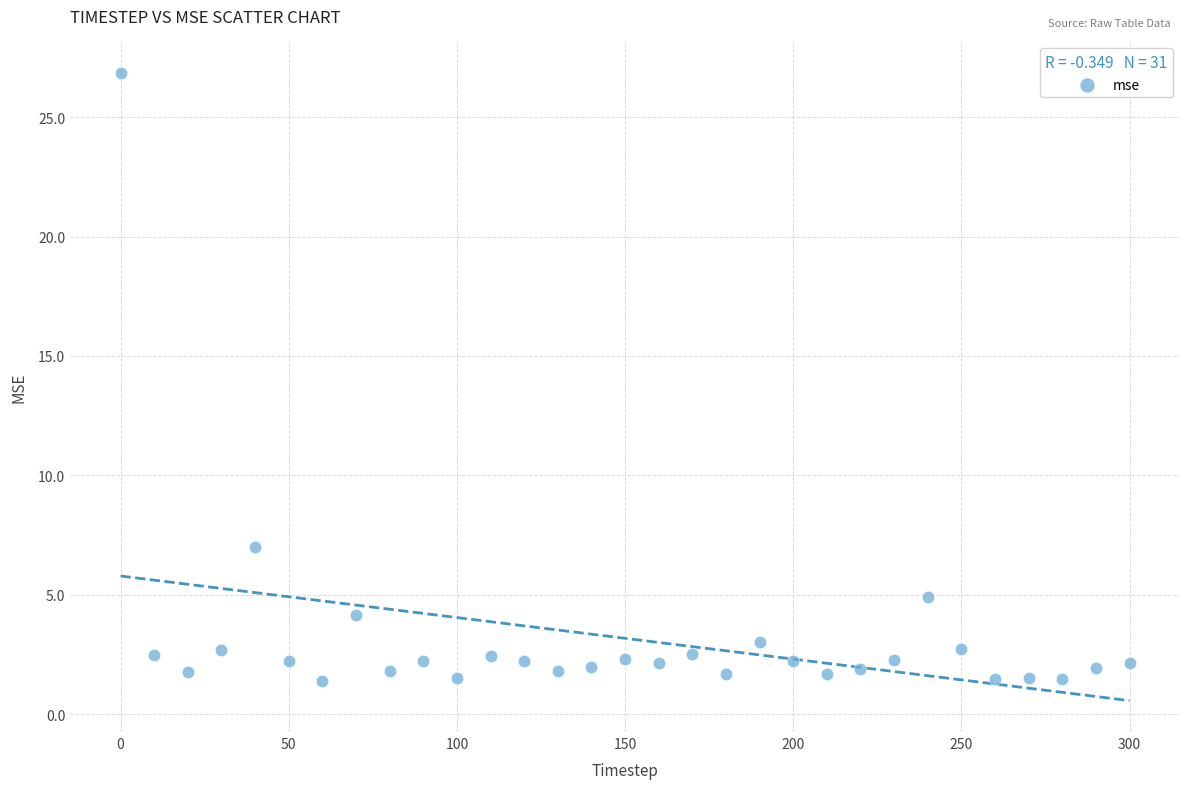

What Y value in the scatter plot is closest to 14?

7.0